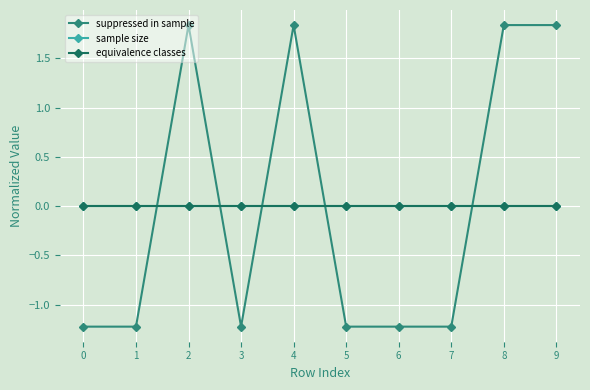

Does the chart display data point markers on the line(s)?

Yes